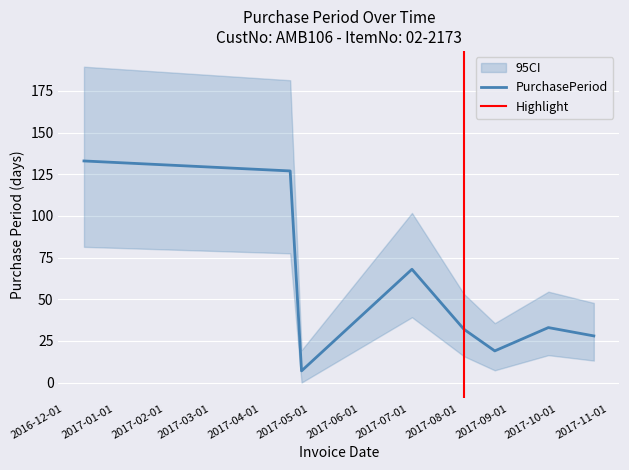

Approximately how many times larger is the value at 2017-04-26 compared to 2017-08-04?

0.2